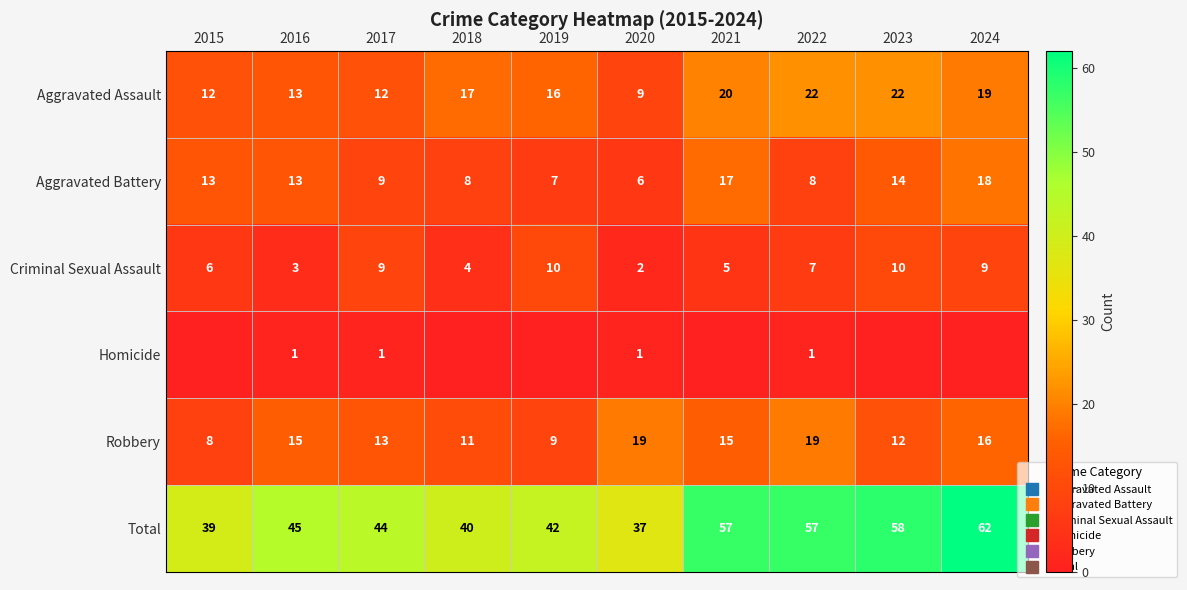

How many series are shown in this chart?

6